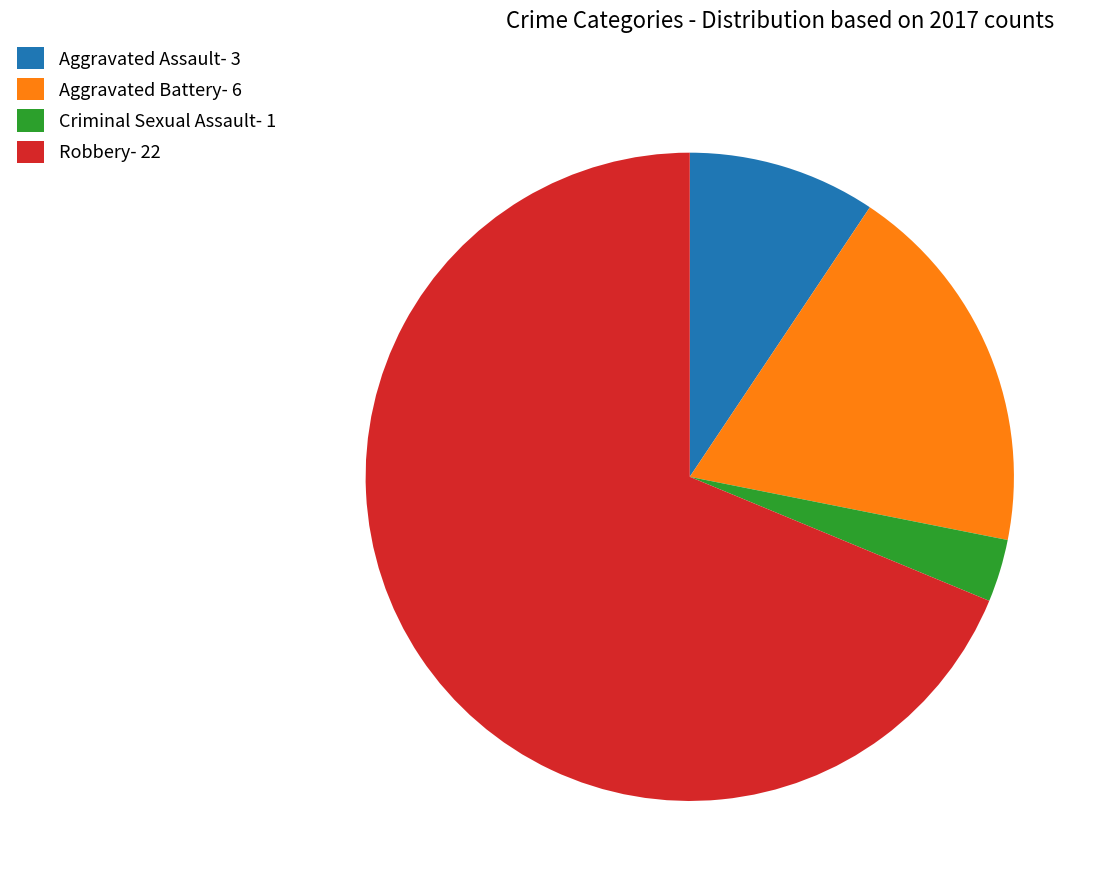

Is there any slice that represents more than half of the pie?

Yes